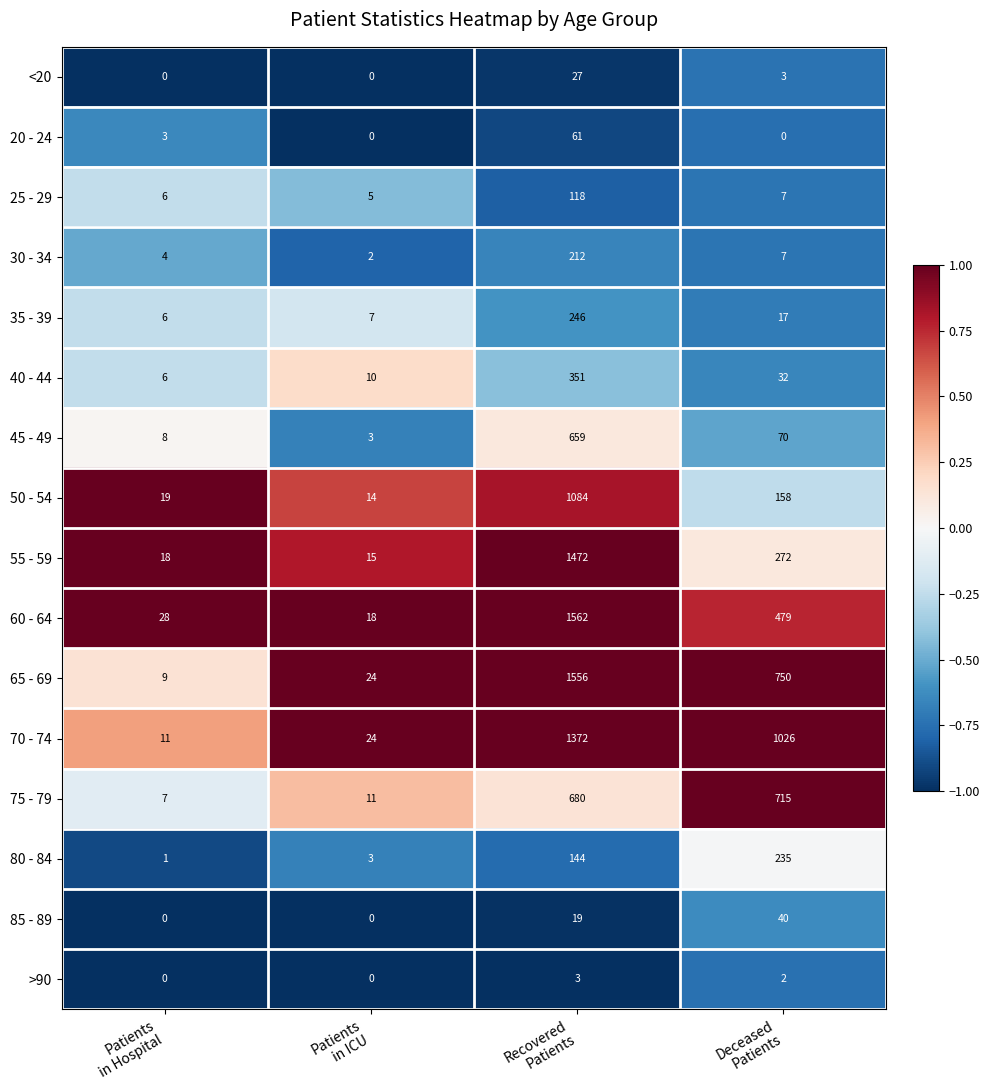

What is the minimum value for 70 - 74?

11